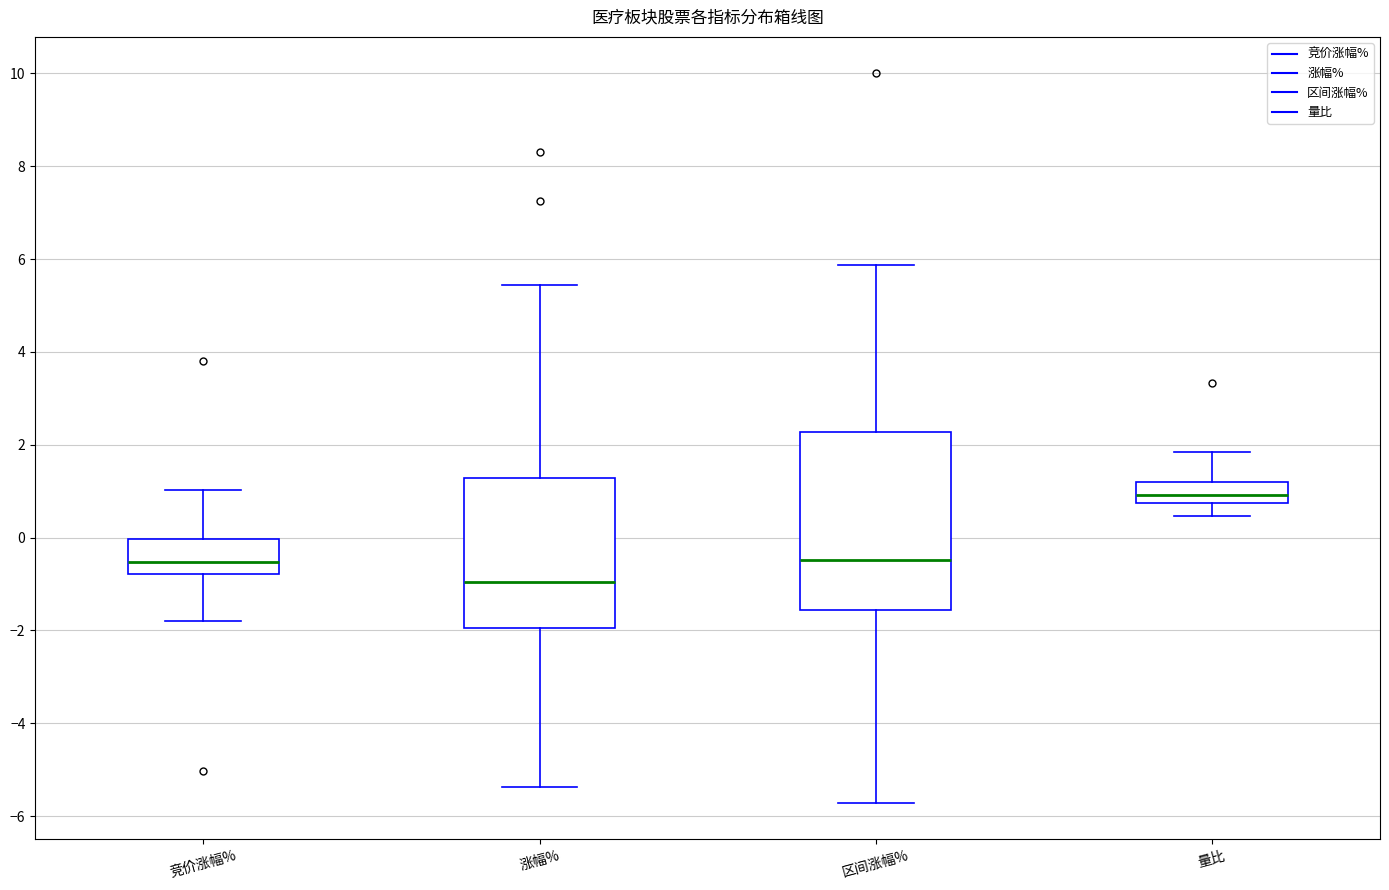

Reading left to right, read every box against the y-axis: the position of its median line, the range the box covers, and the ends of its whiskers. The values are not printed on the chart, so give them approximately, as read against the axis.

竞价涨幅%: median -0.6, box -0.8 to 0.0, whiskers -1.8 to 1.0
涨幅%: median -1.0, box -2.0 to 1.2, whiskers -5.4 to 5.4
区间涨幅%: median -0.4, box -1.6 to 2.2, whiskers -5.8 to 5.8
量比: median 1.0, box 0.8 to 1.2, whiskers 0.4 to 1.8